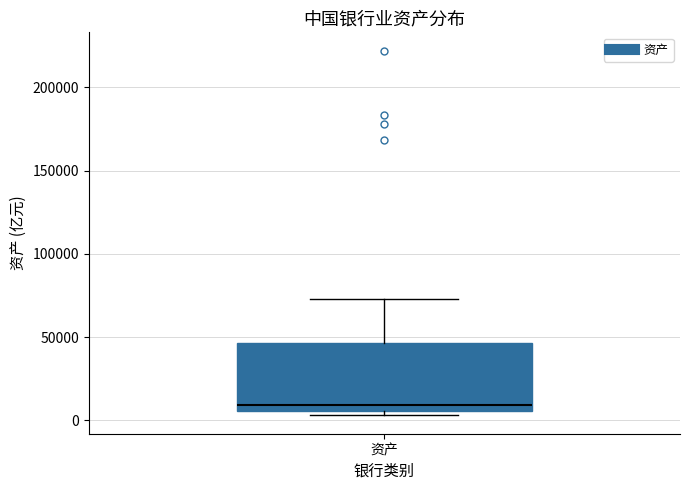

Where is the lower edge of the box for 资产 on the y-axis? The values are not printed on the chart, so give them approximately, as read against the axis.

5000